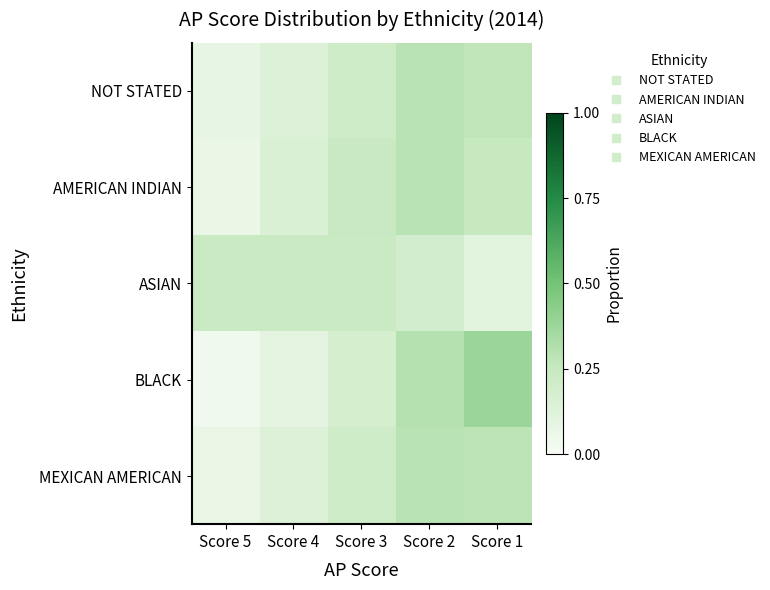

What is the total value across all series at Score 4?

0.8